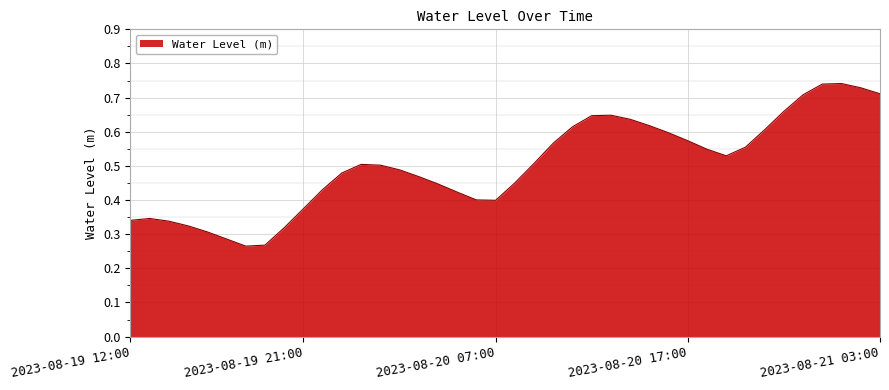

What is the label of the 35th point from the left?

2023-08-20 22:00